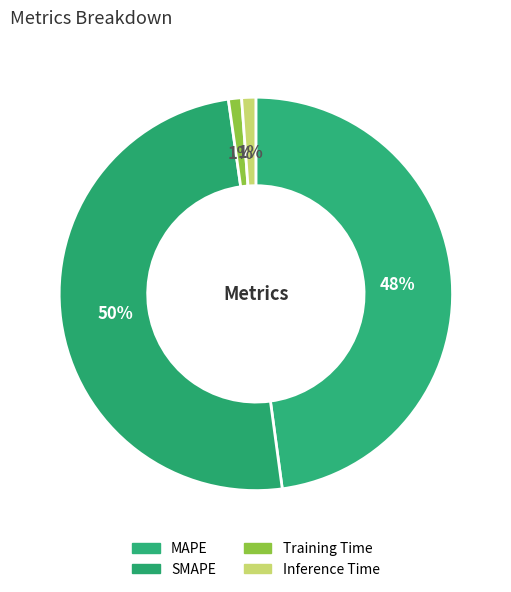

Count the number of slices in the pie.

4